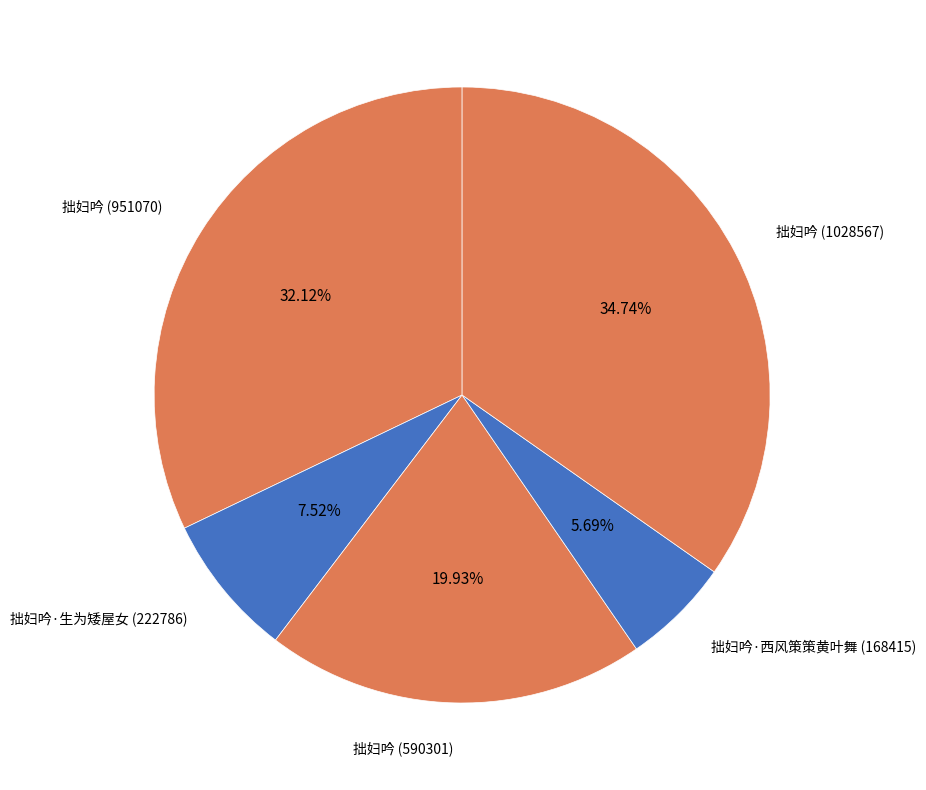

Which slice is the smallest?

拙妇吟·西风策策黄叶舞 (168415)